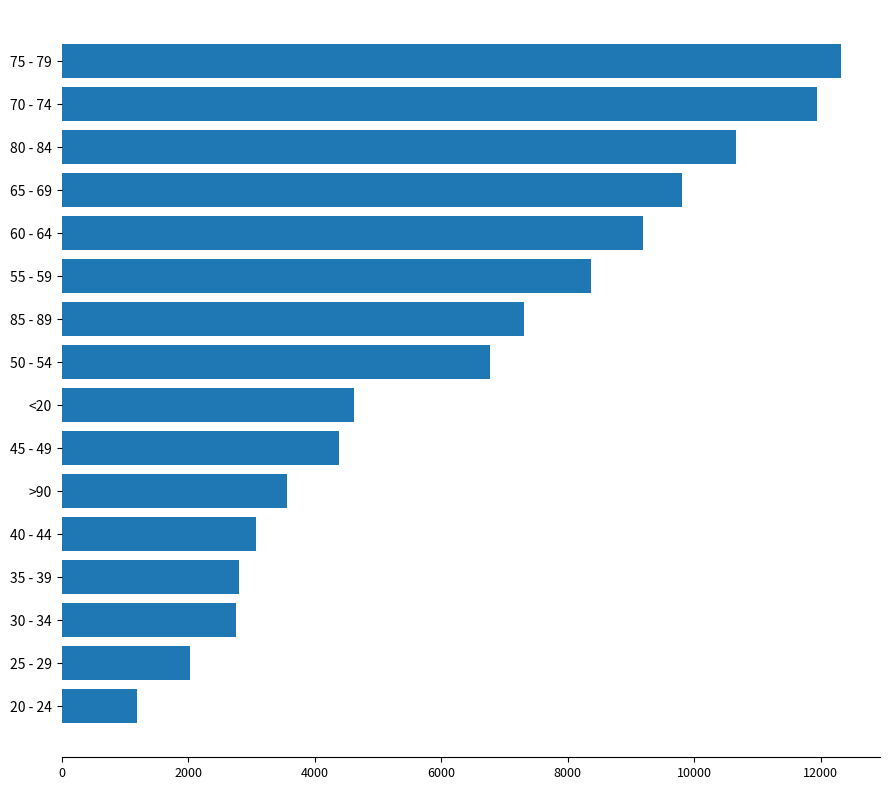

Is it true that the value at 45 - 49 is 4382?

True